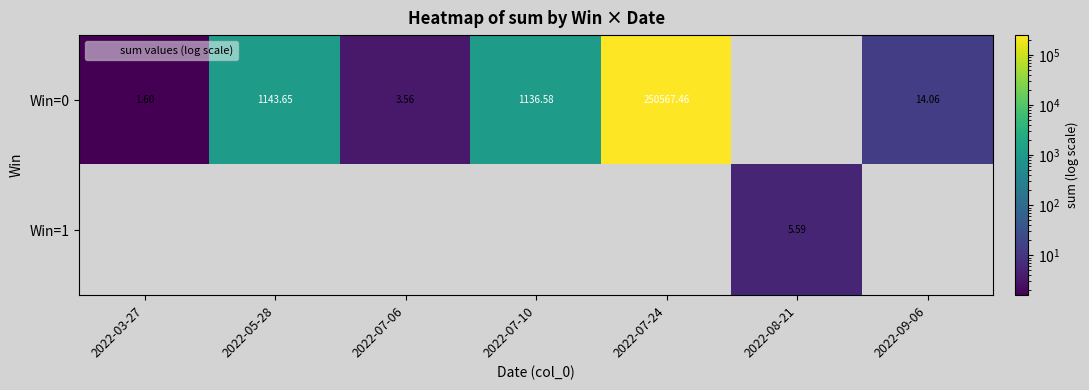

The Win=1 series shows 1.4 at 2022-08-21. True or false?

False